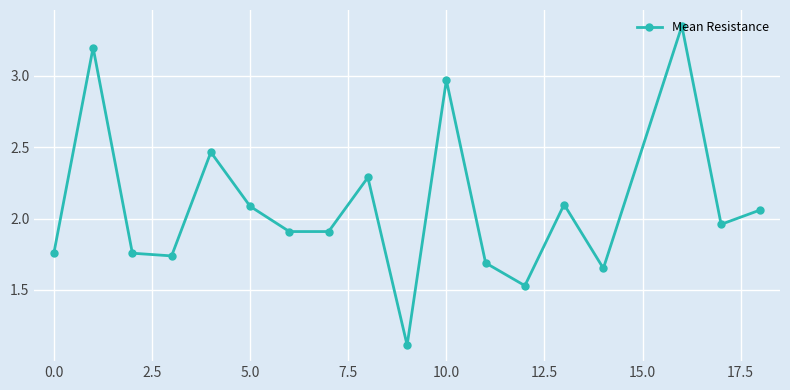

What is the difference between the maximum and minimum values?

2.2